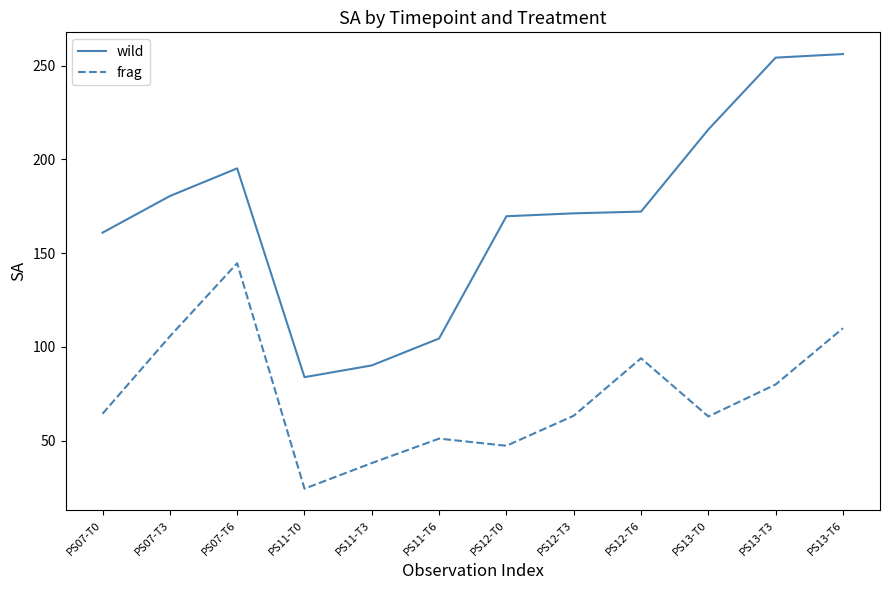

What is the difference between the maximum and minimum values in the wild series?

172.3